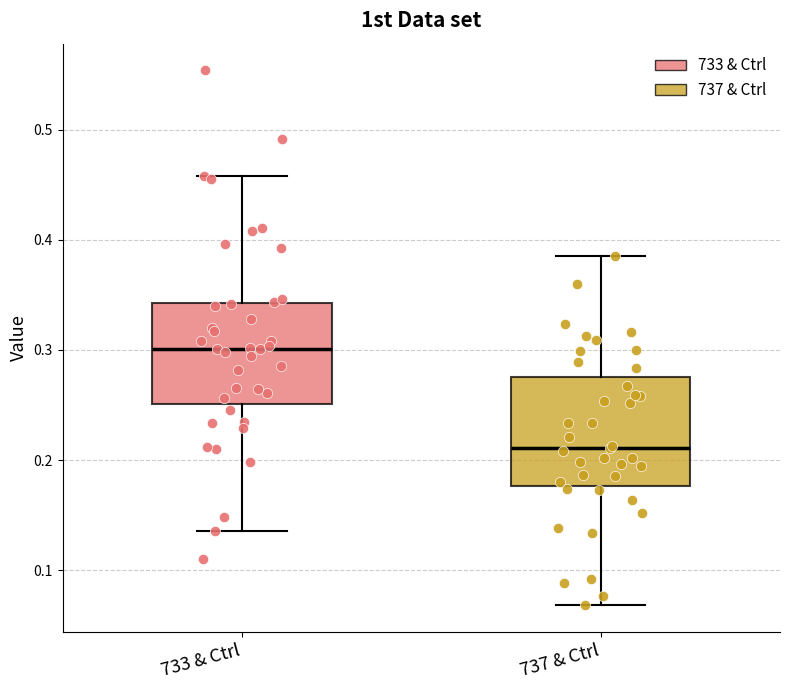

Which box's median line is the highest?

733 & Ctrl